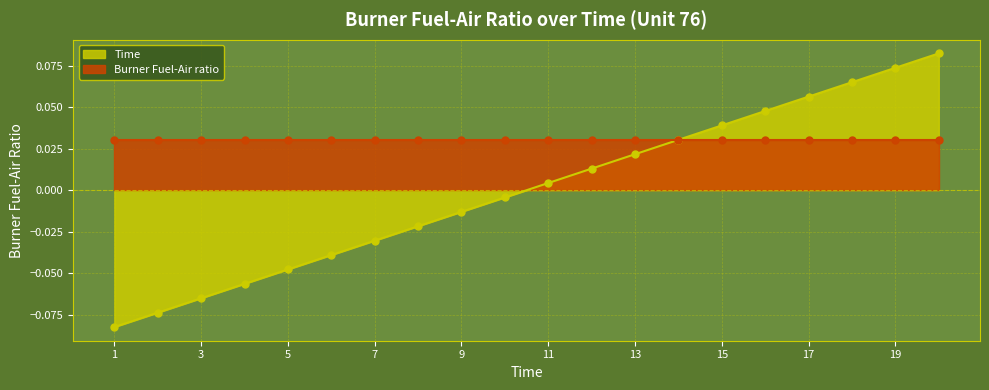

List the labels in order of value, largest first.

20, 19, 18, 17, 16, 15, 14, 13, 12, 11, 10, 9, 8, 7, 6, 5, 4, 3, 2, 1